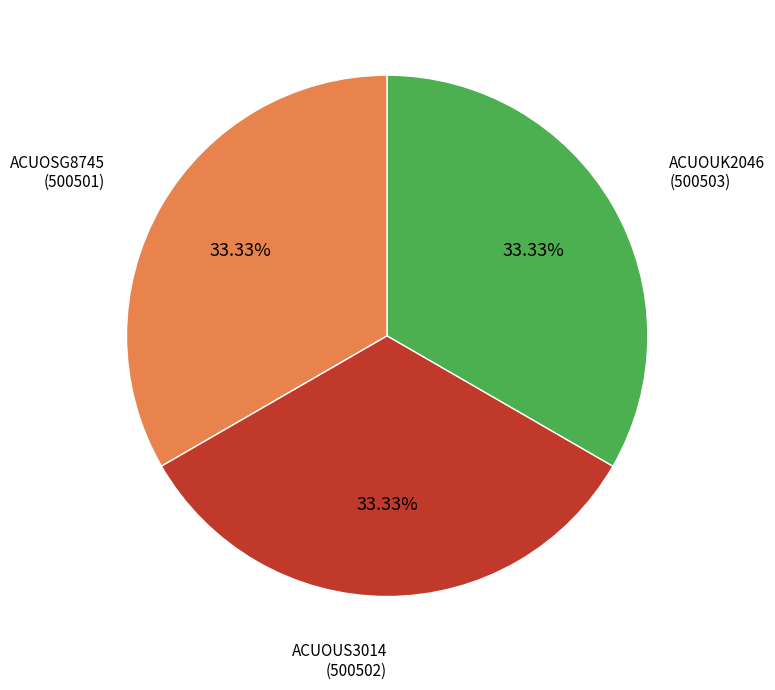

To the nearest percent, what percentage of the pie is ACUOUS3014?

33%